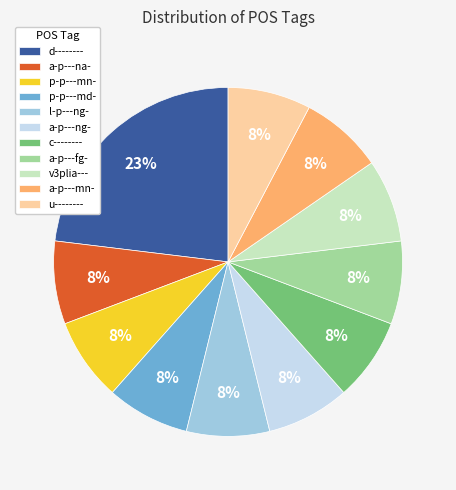

Which slice is the largest?

d--------